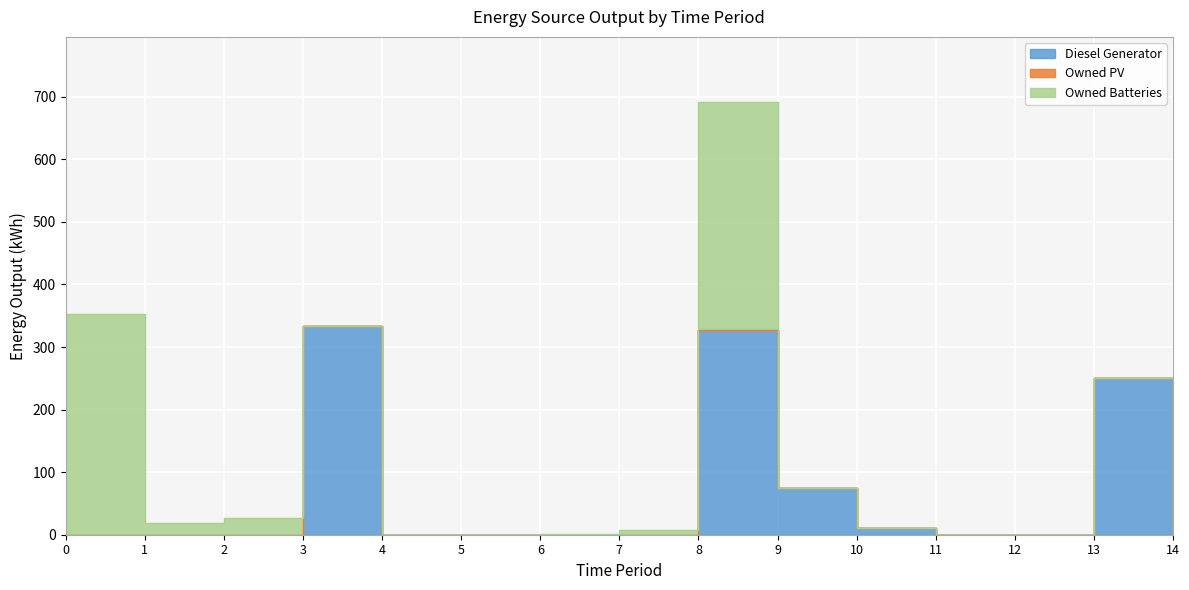

True or false: Owned Batteries has more than 0 interior local peaks.

True